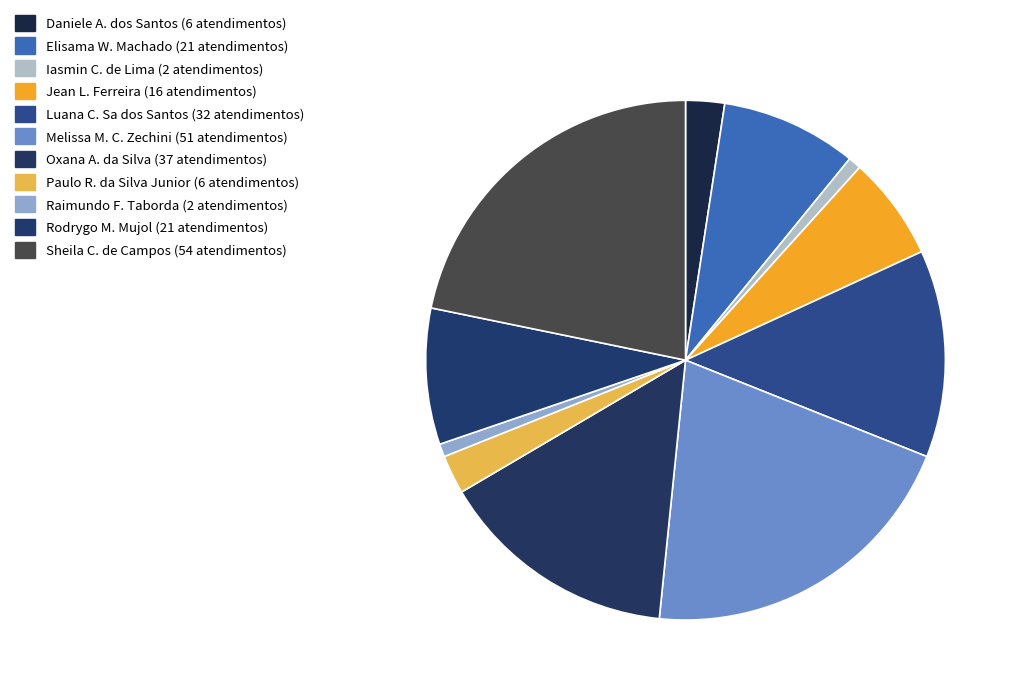

What is the smallest slice in the pie chart?

Iasmin Correa de Lima